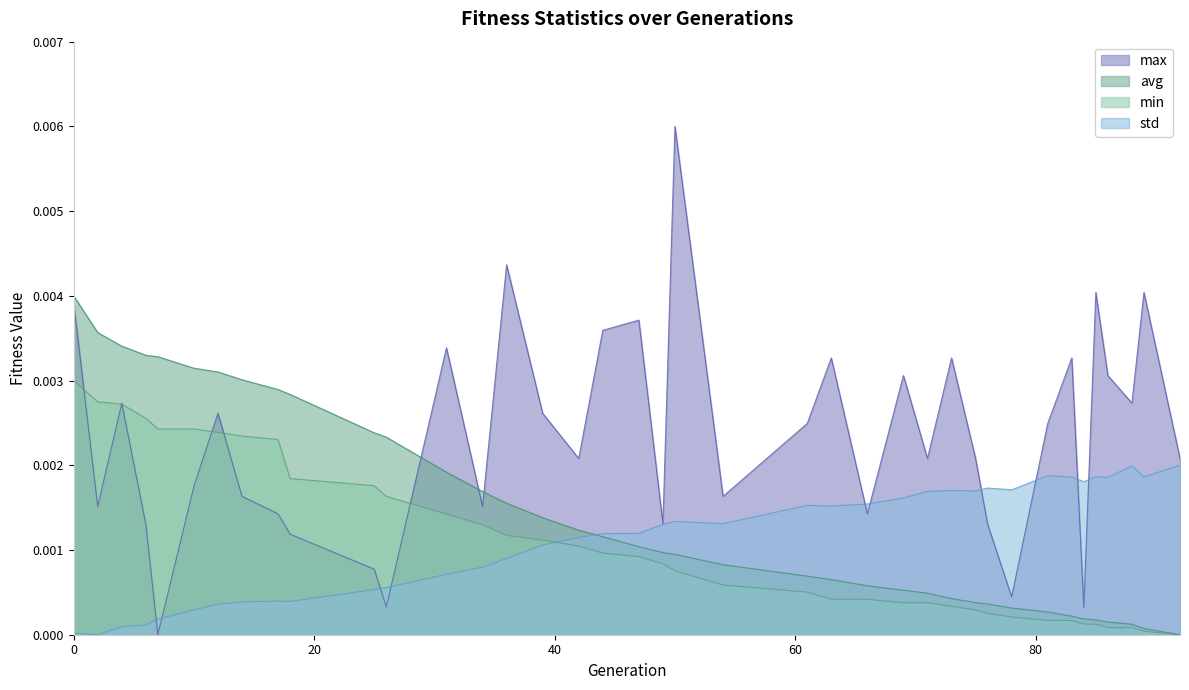

True or false: max has more than 0 interior local peaks.

True